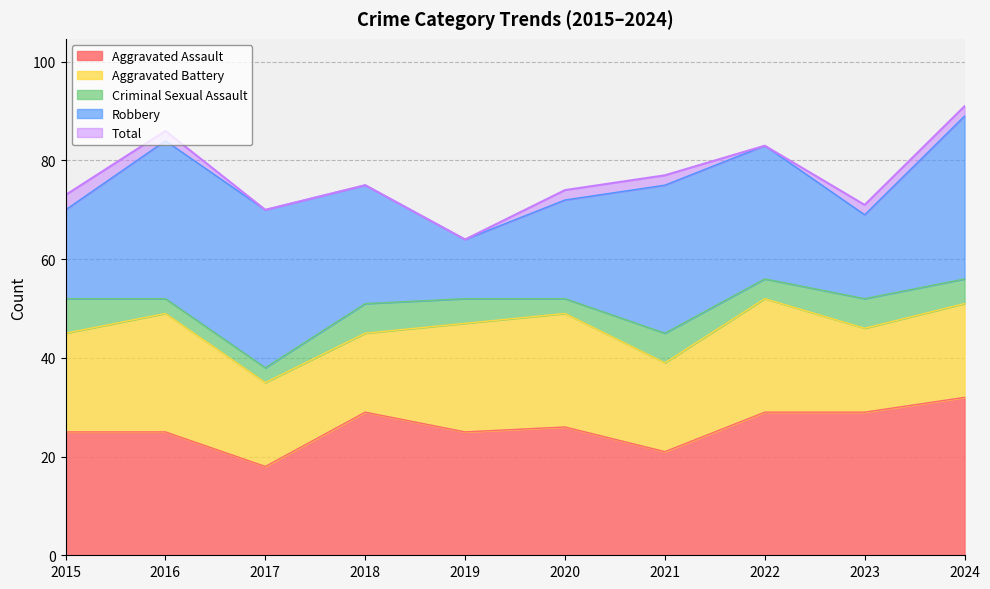

What value does the Aggravated Assault series have at 2022, to the nearest 10?

30